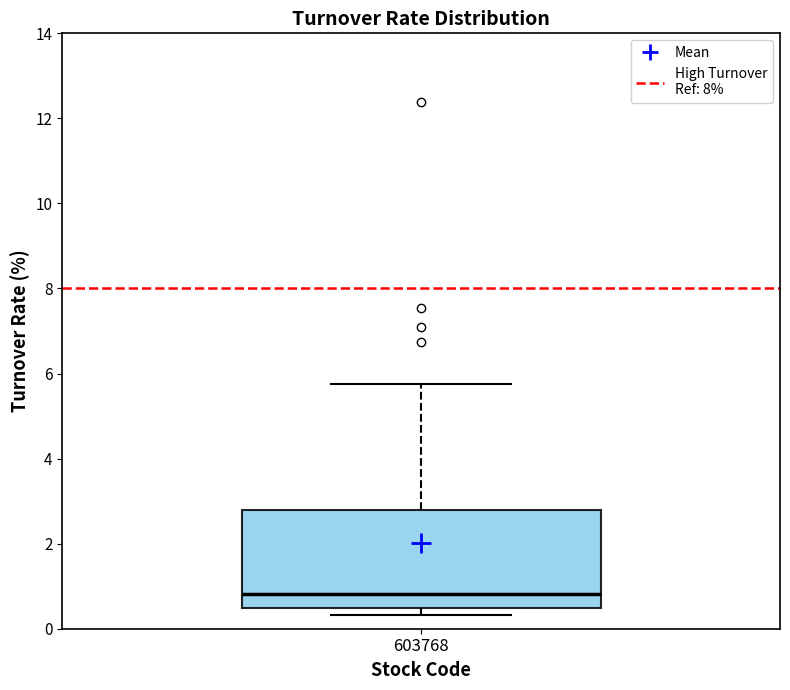

Read this box plot against the y-axis: the position of the median line, the range covered by the box, and the ends of both whiskers. The values are not printed on the chart, so give them approximately, as read against the axis.

median 0.8, box 0.4 to 2.8, whiskers 0.4 (just below the box's lower edge) to 5.8